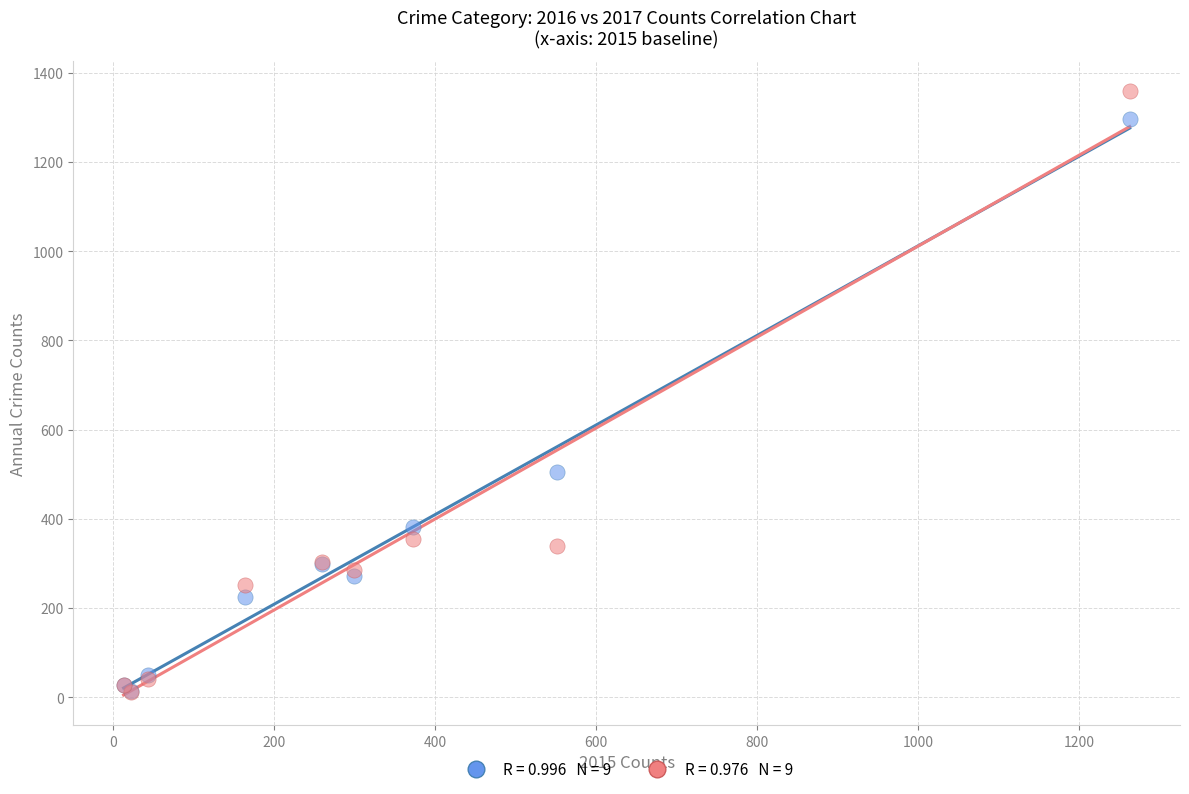

Across all series, what Y value is closest to 685?

505